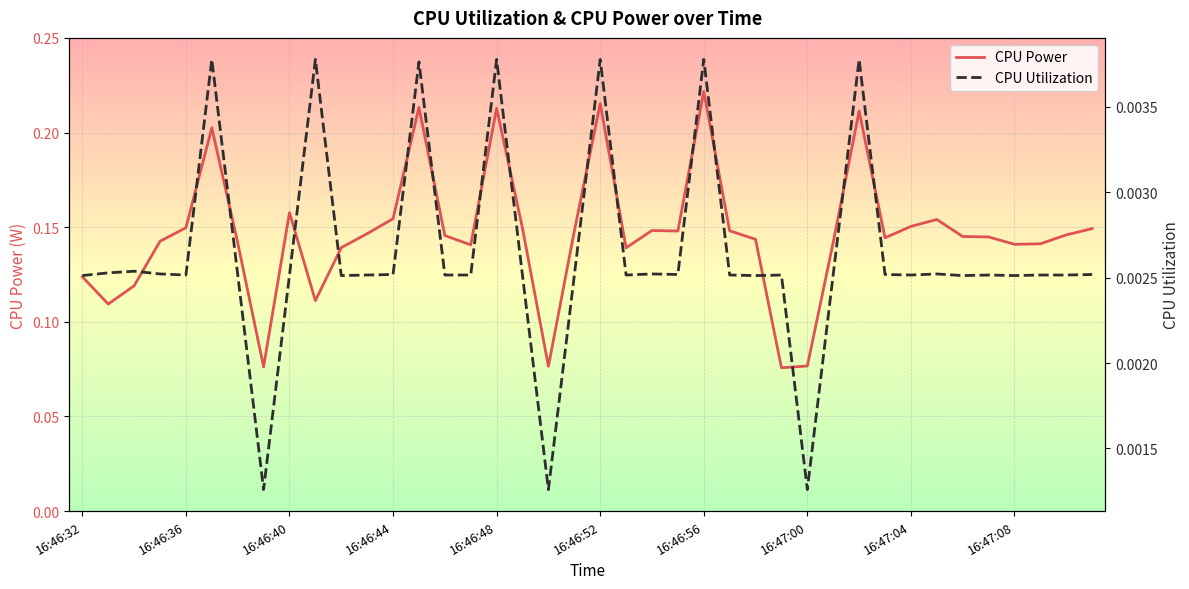

True or false: CPU Utilization and CPU Power cross at least once.

False